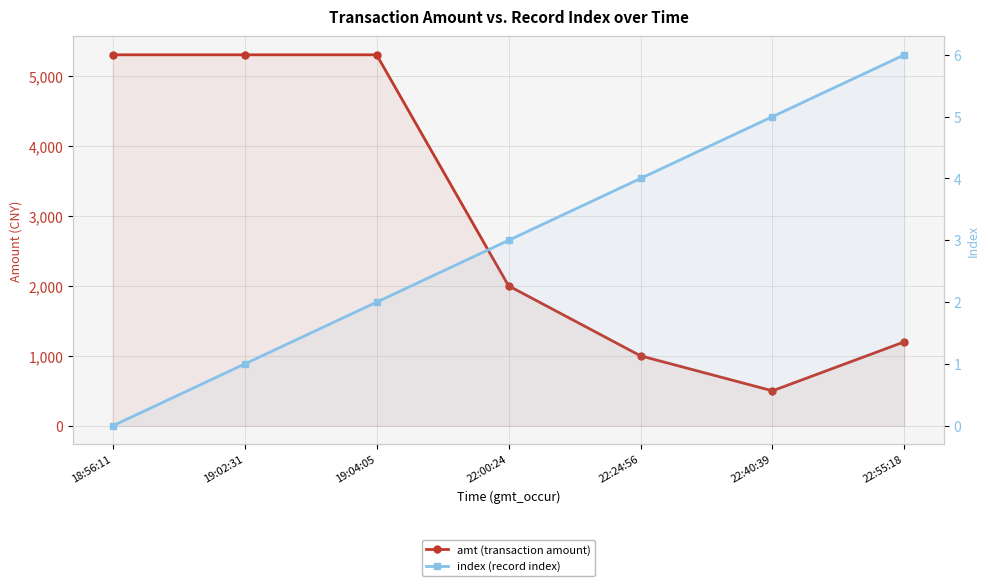

What is the sum of the index (record index) values at 19:04:05 and 19:02:31?

3.0